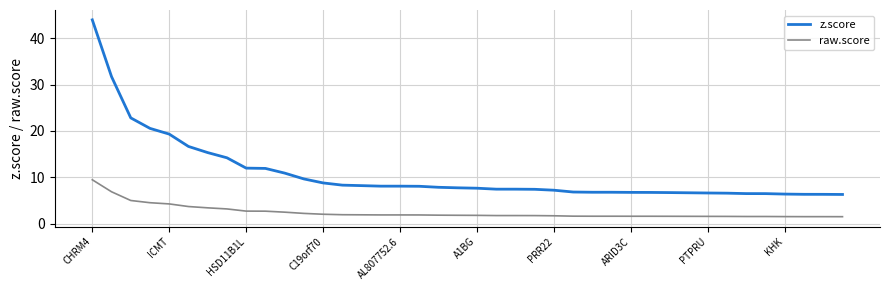

What is the difference between the second highest and second lowest values in the z.score series?

25.4